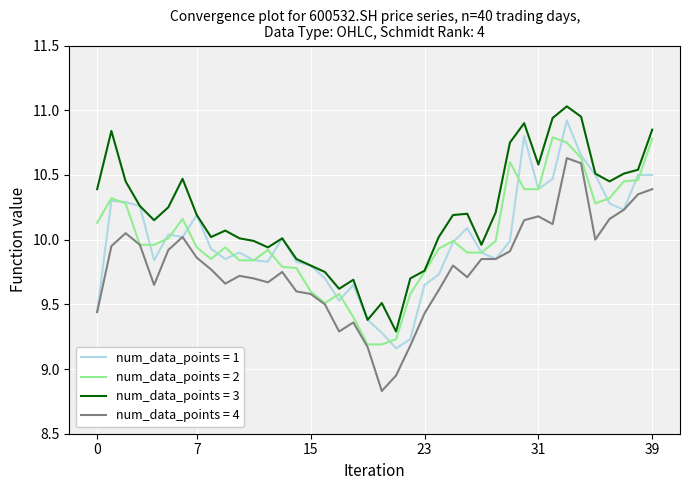

List the series in order of their peak value, lowest first.

num_data_points = 4, num_data_points = 2, num_data_points = 1, num_data_points = 3